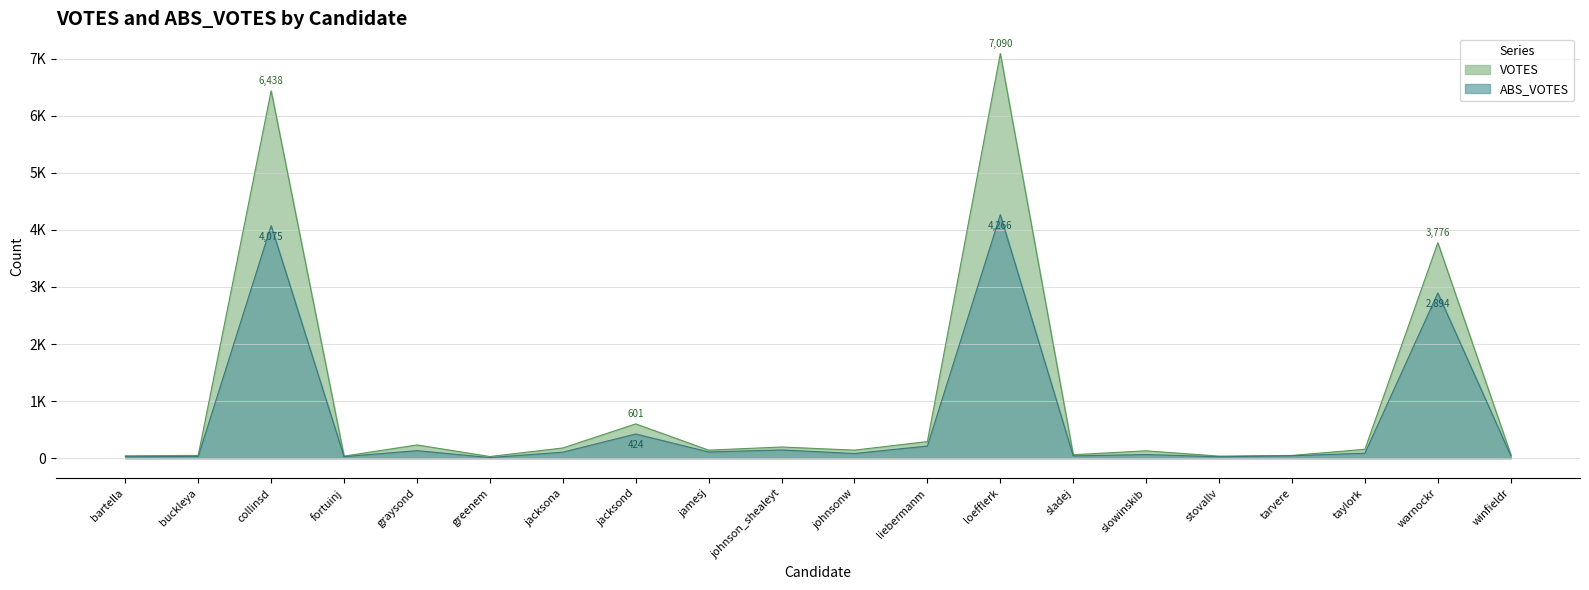

True or false: VOTES has a value of 129 at slowinskib.

True